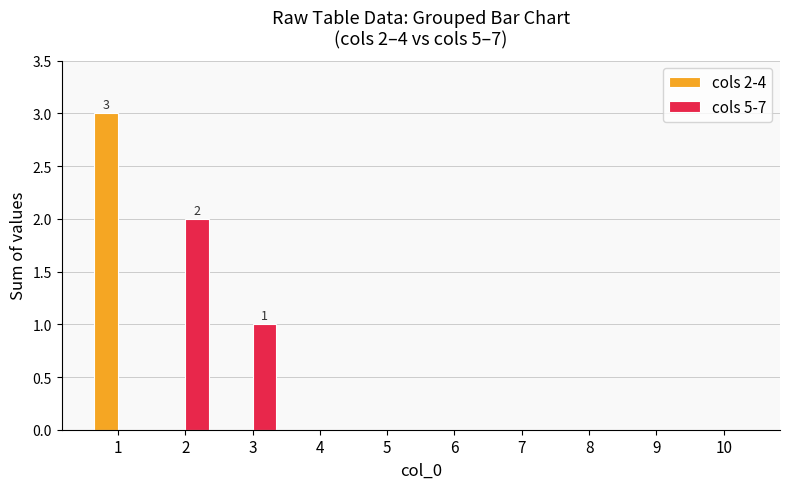

At which category does the chart reach its peak across all series?

1